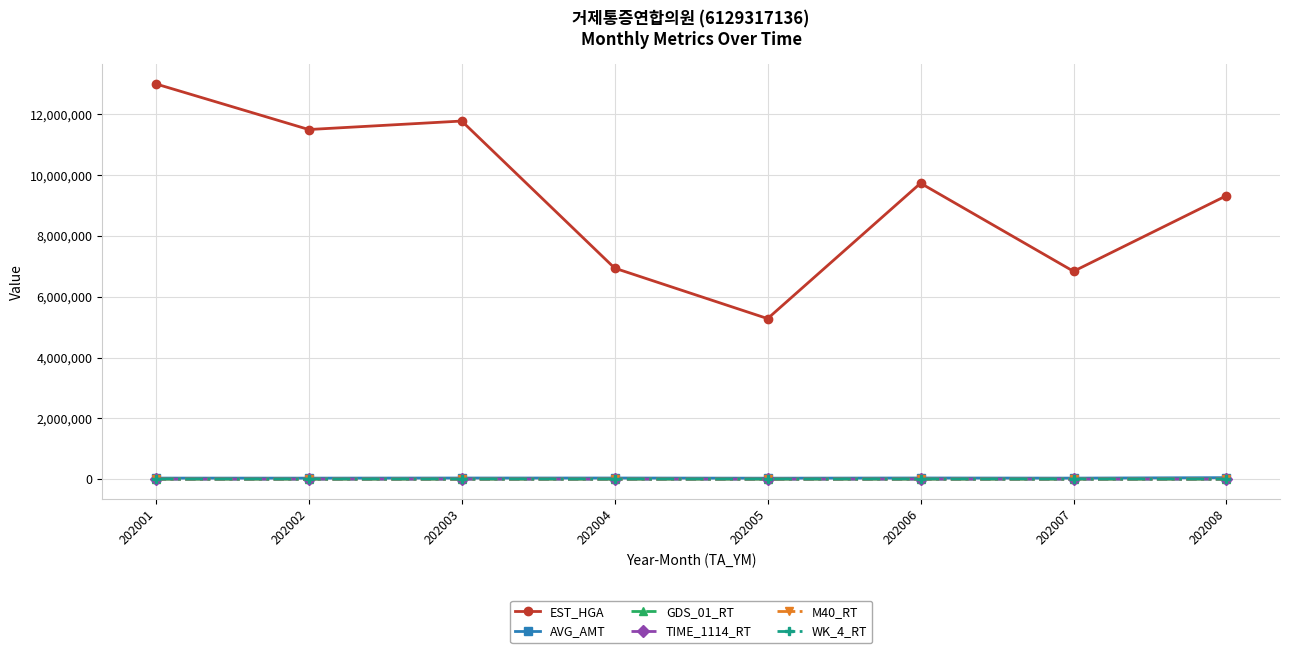

What is the value of the GDS_01_RT point at the 8th from the left?

48.4